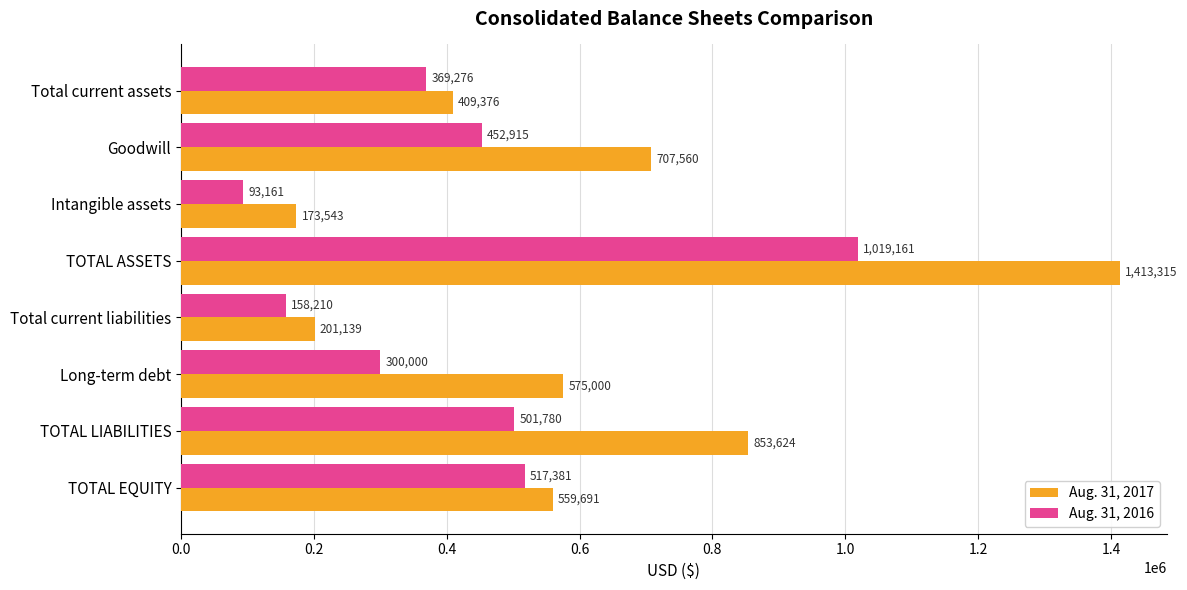

Which series has the widest spread of values?

Aug. 31, 2017